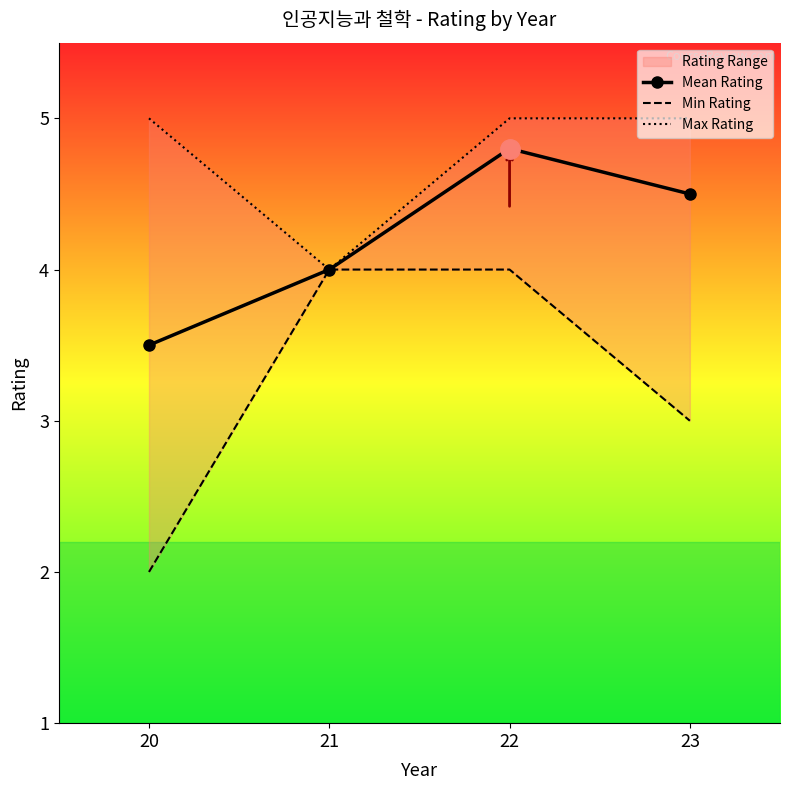

What is the minimum value for Mean Rating?

3.5